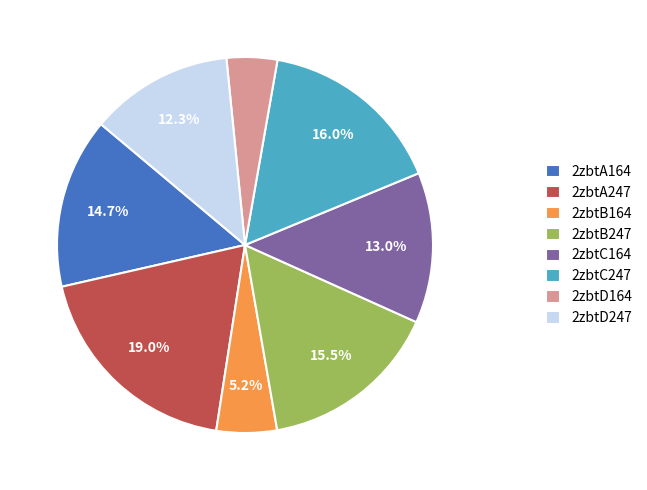

To the nearest percent, what is the difference between the 2zbtC164 and 2zbtD164 slice percentages?

9%